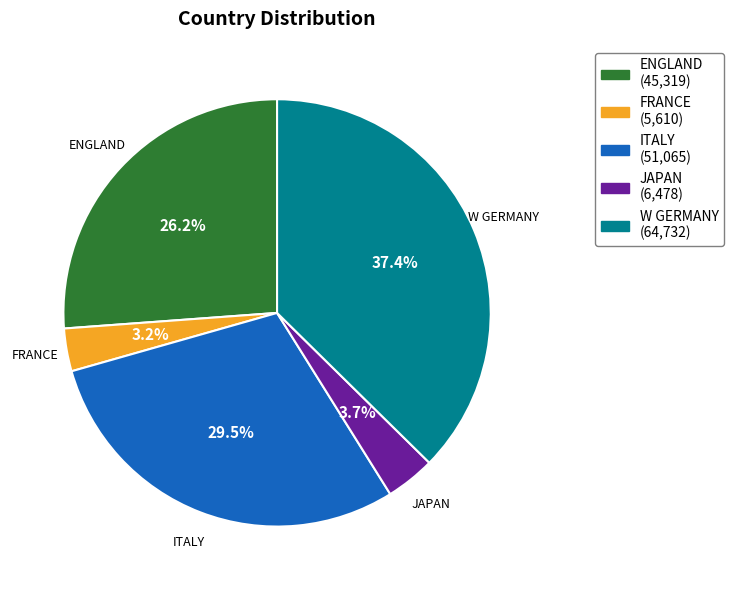

What is the largest slice in the pie chart?

W GERMANY